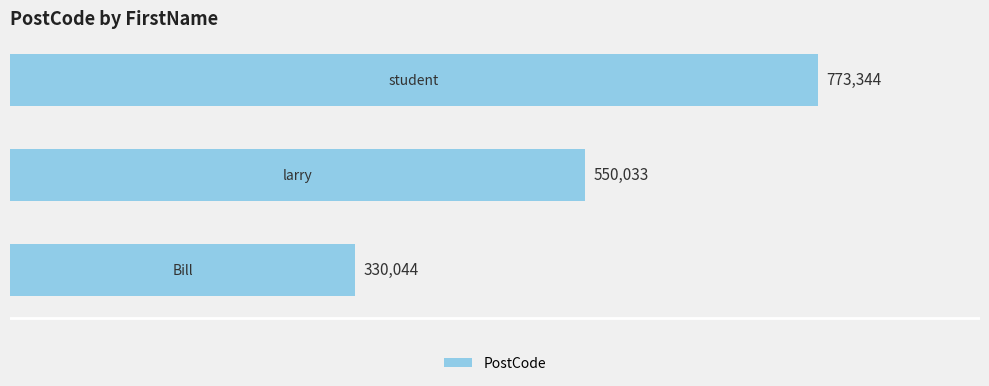

How many values are between 330044 and 773344?

3